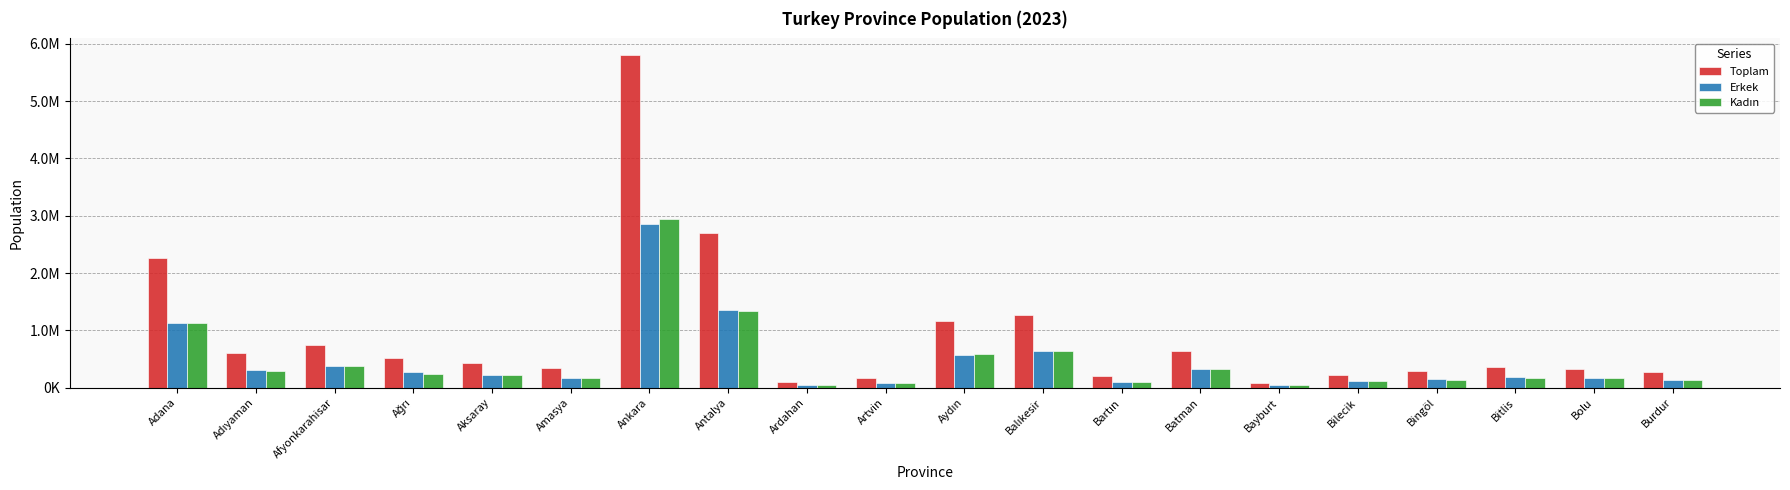

Where is Erkek nearest to the value 1451982?

Antalya